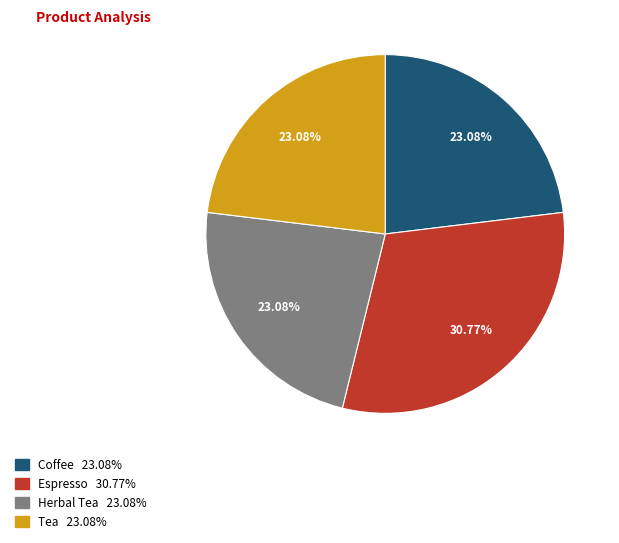

Approximately how many times larger is the value at Herbal Tea compared to Tea?

1.0